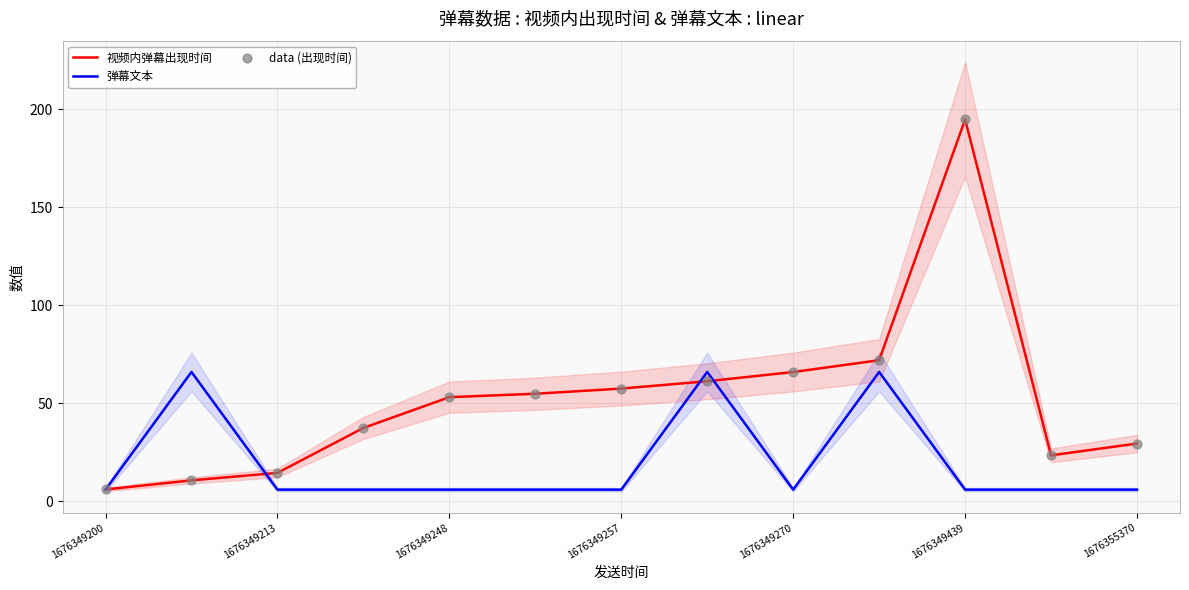

What is the lowest value of the 弹幕文本 series?

6.0